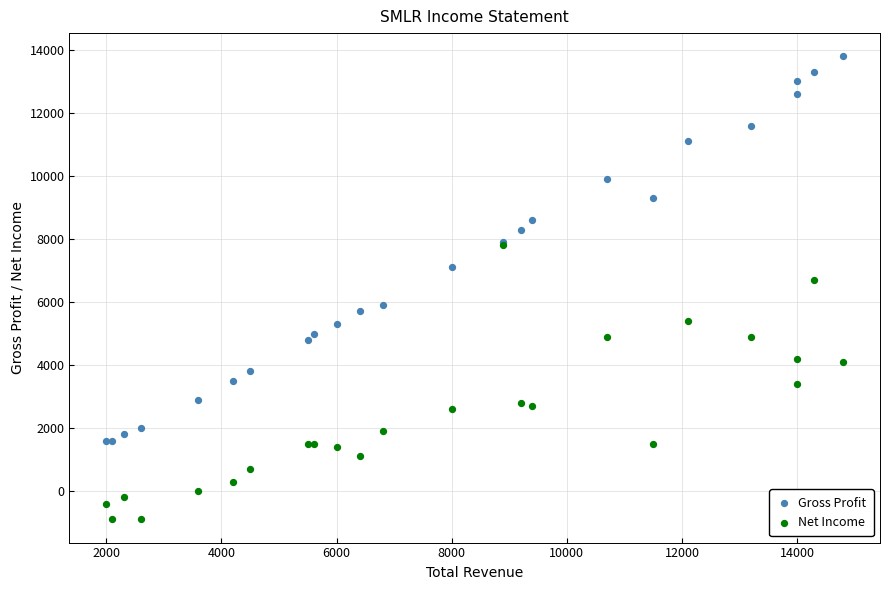

Which series contains the highest Y value?

Gross Profit